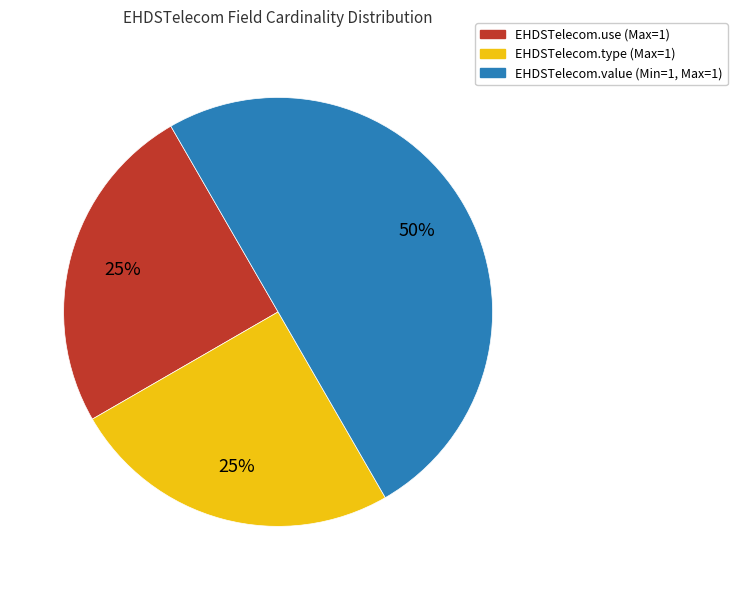

What is the largest slice in the pie chart?

EHDSTelecom.value